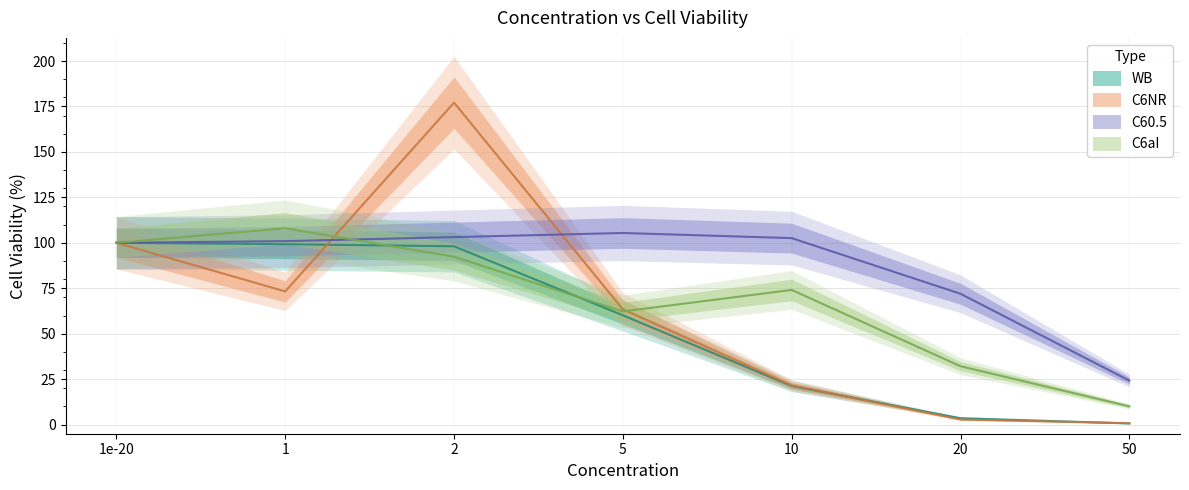

Count the number of data series in this chart.

4